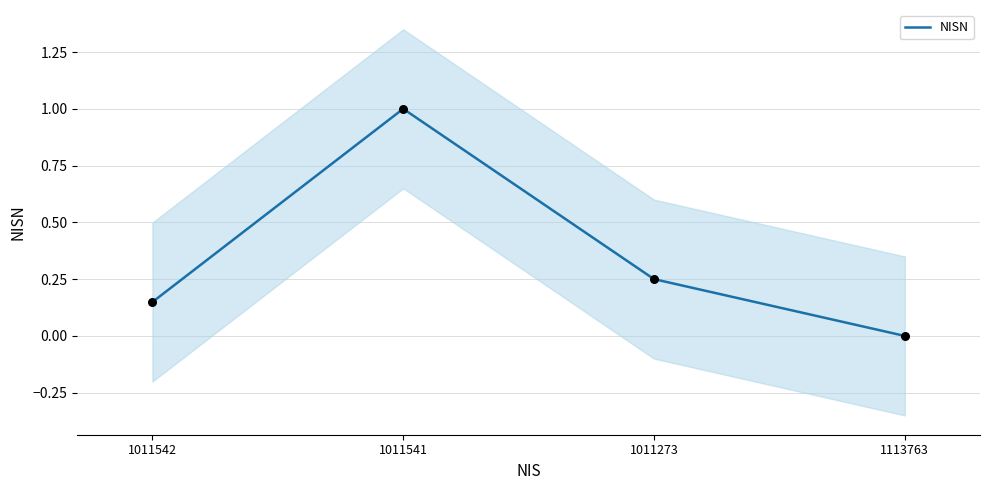

What is the change in value from 1011542 to 1011273?

+0.1